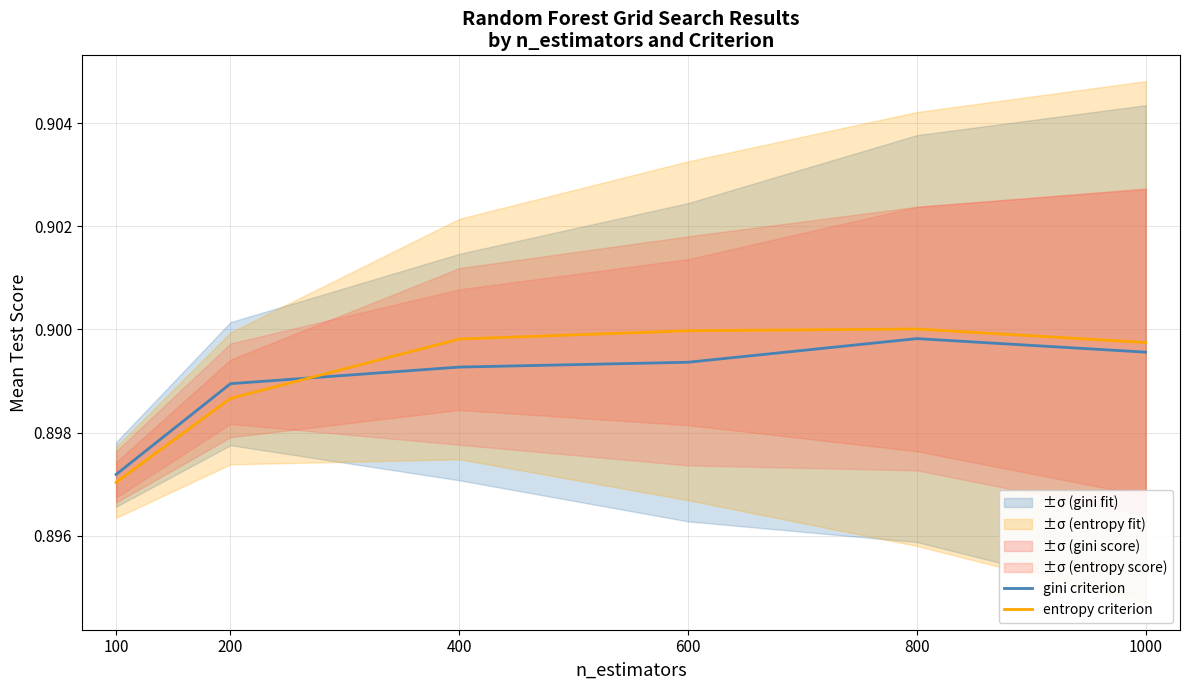

Read the gini criterion value at 200.

0.9